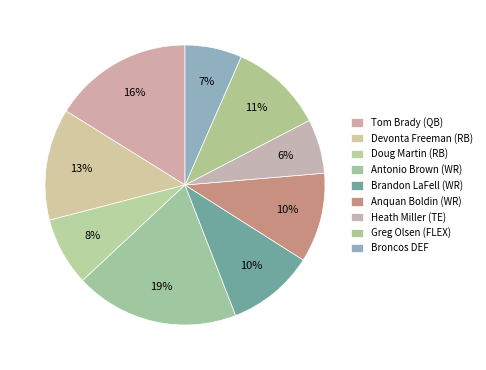

How many segments does this pie chart have?

9